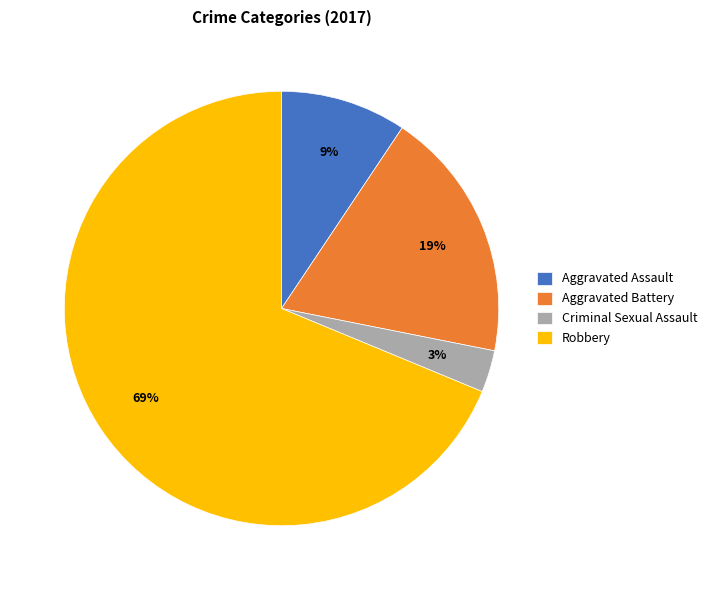

Rank the categories by value from highest to lowest.

Robbery, Aggravated Battery, Aggravated Assault, Criminal Sexual Assault